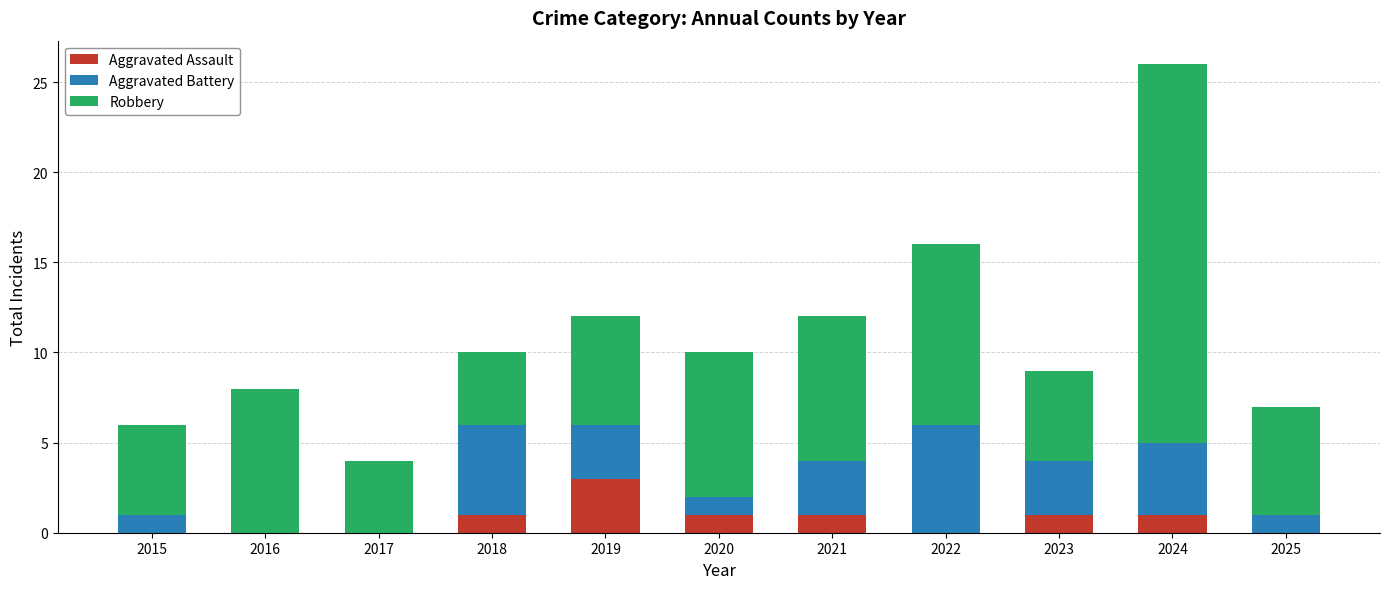

What is the maximum value for Aggravated Assault?

3